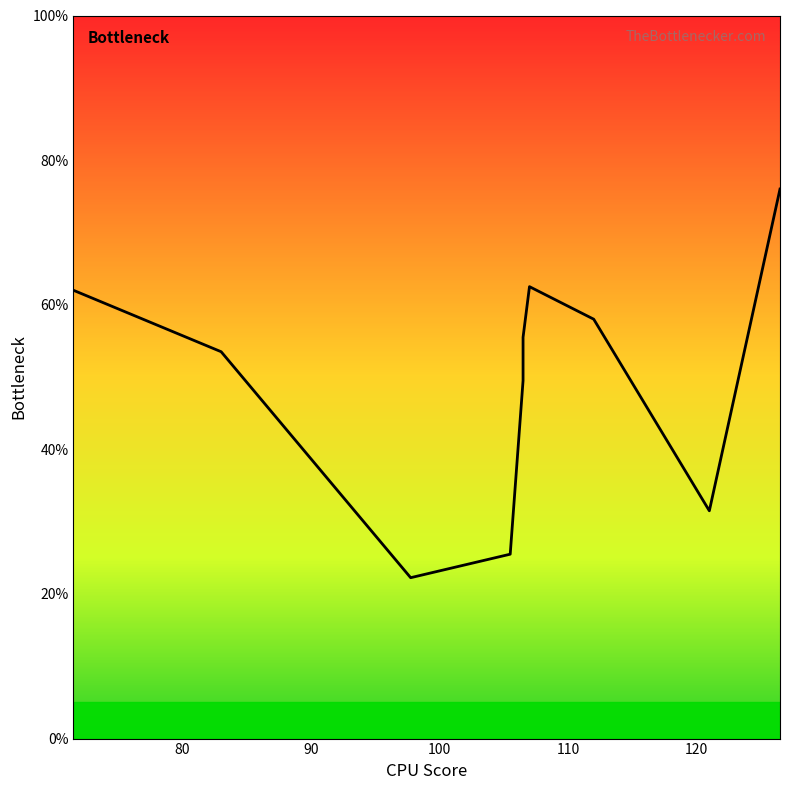

What is the greatest value displayed?

76.0